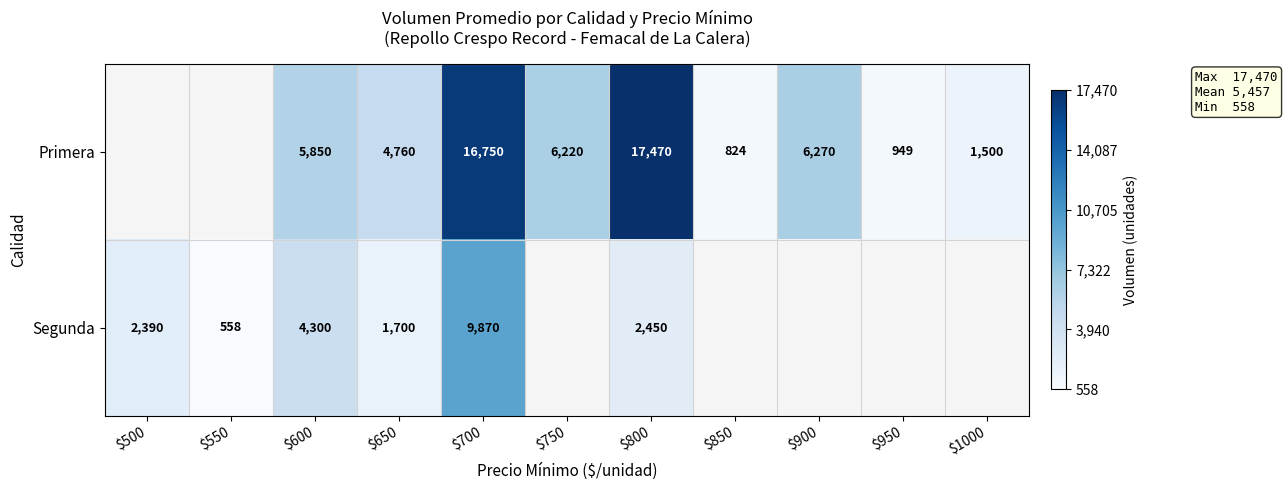

Is it true that Primera equals 17470 at $800?

True